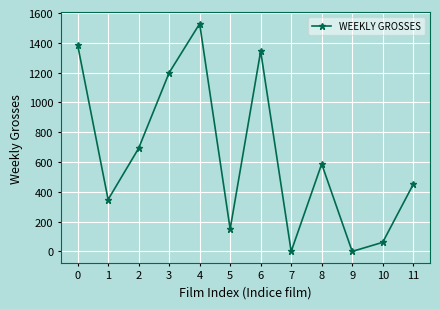

What is the change in value from 1 to 7?

-348